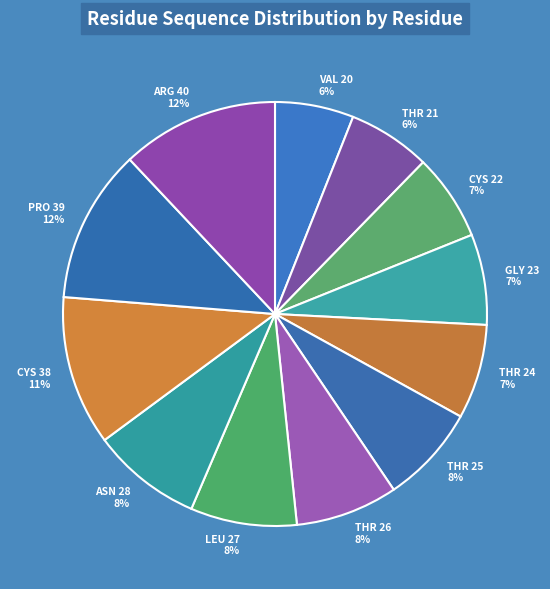

Count the number of slices in the pie.

12